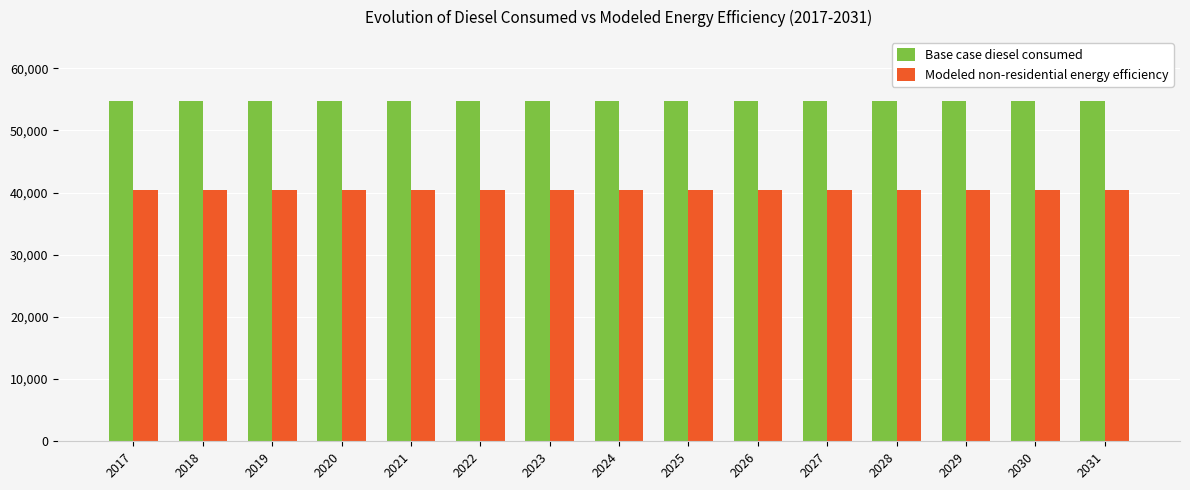

What is the maximum value for Base case diesel consumed?

54644.9